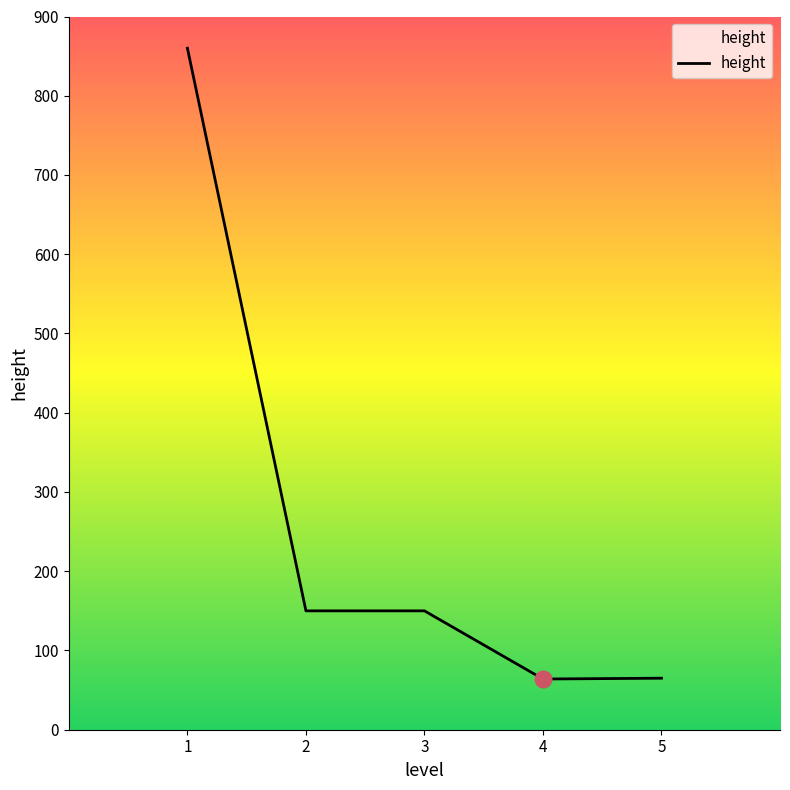

What is the sum of all values?

1289